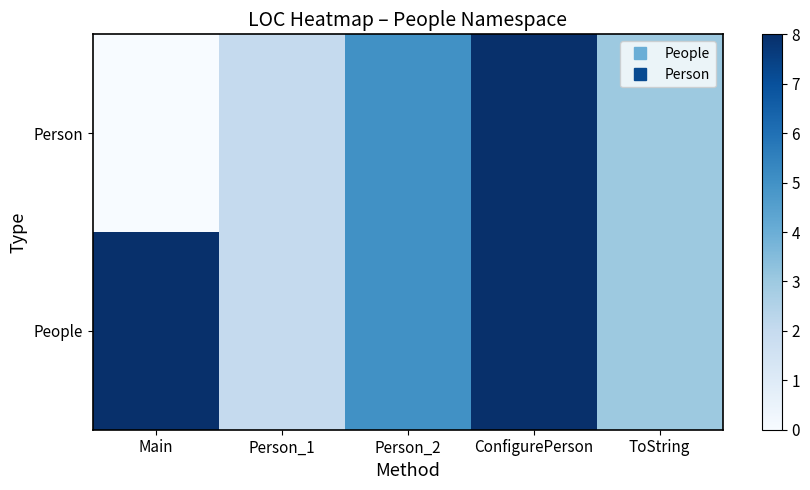

At which category is the sum across all series the highest?

ConfigurePerson